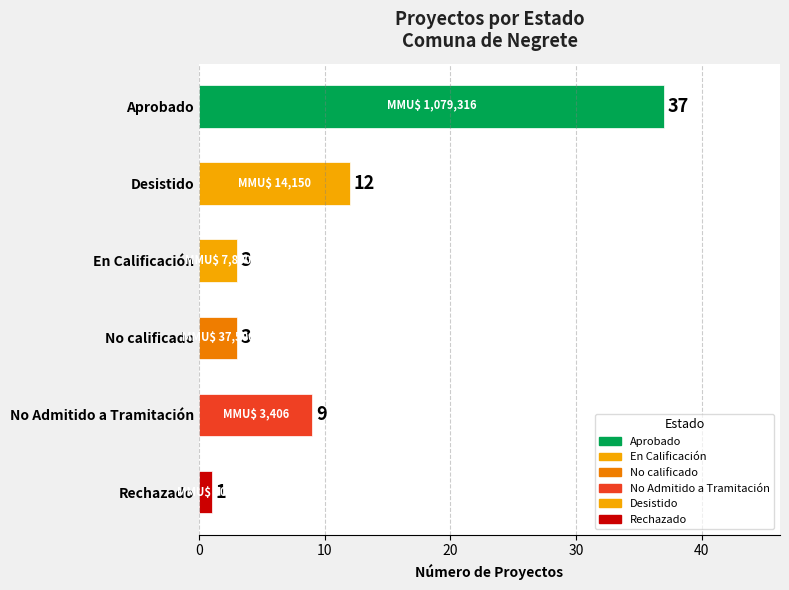

Does the chart contain any negative values?

No